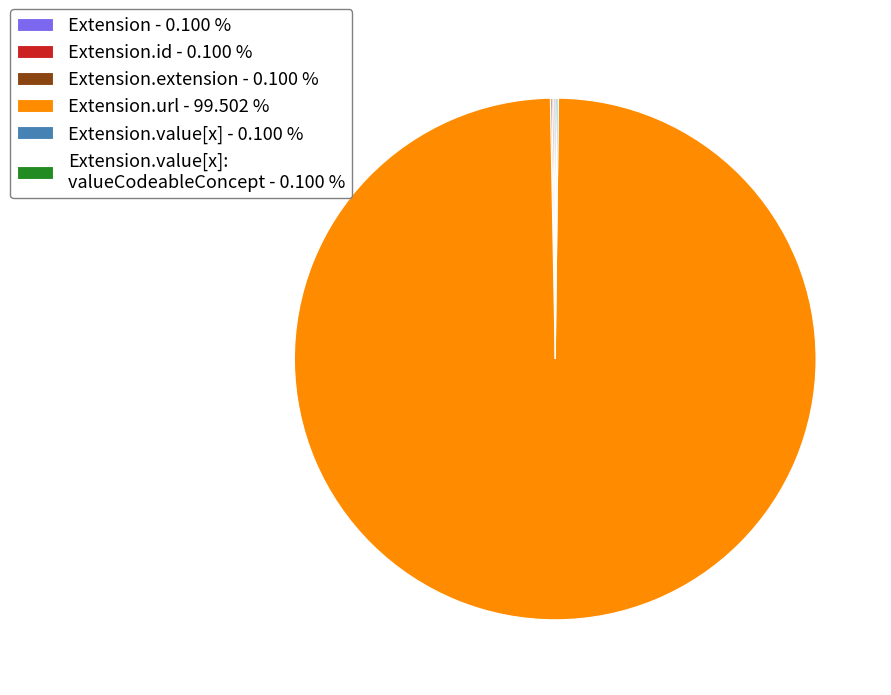

Which slice is the largest?

Extension.url - 99.502 %